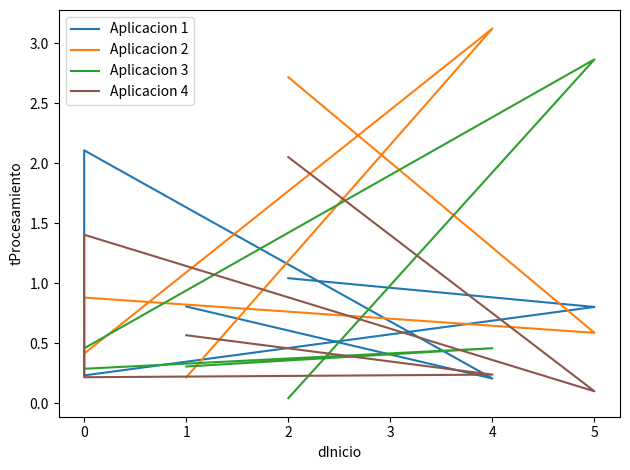

How many lines are shown in the chart?

4